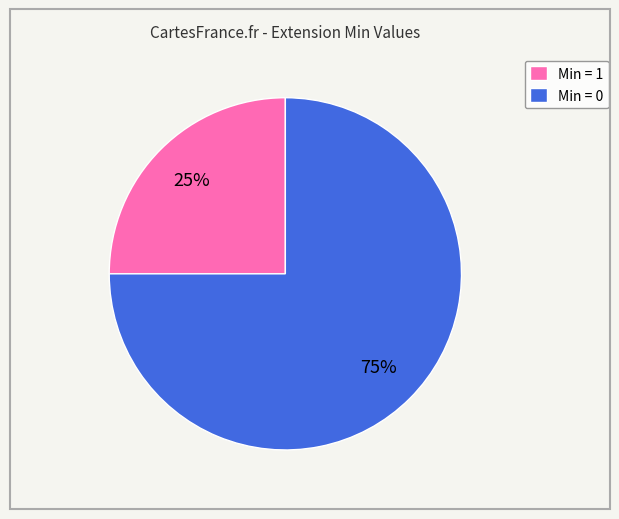

To the nearest percent, what is the average slice percentage?

50%